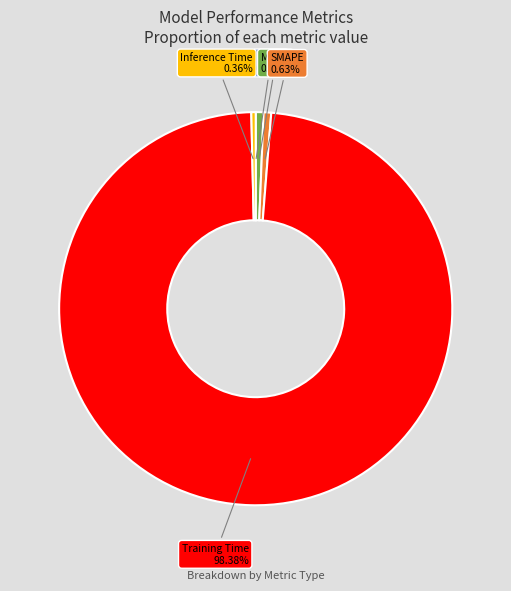

Is there a majority slice in this chart?

Yes